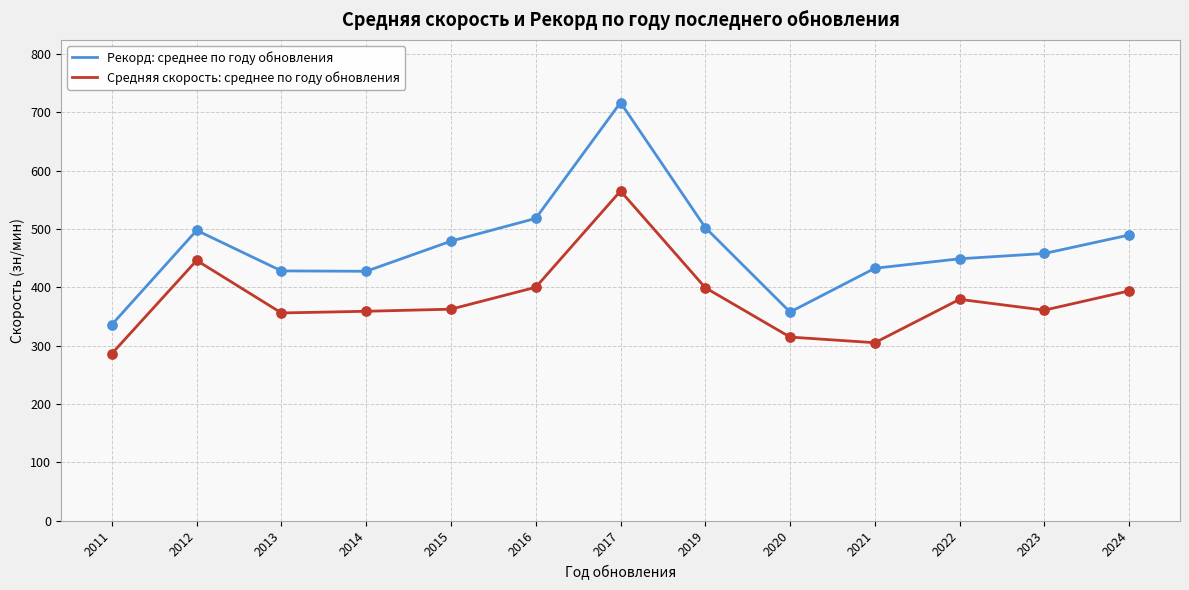

Which series has the largest range (max minus min)?

Рекорд: среднее по году обновления